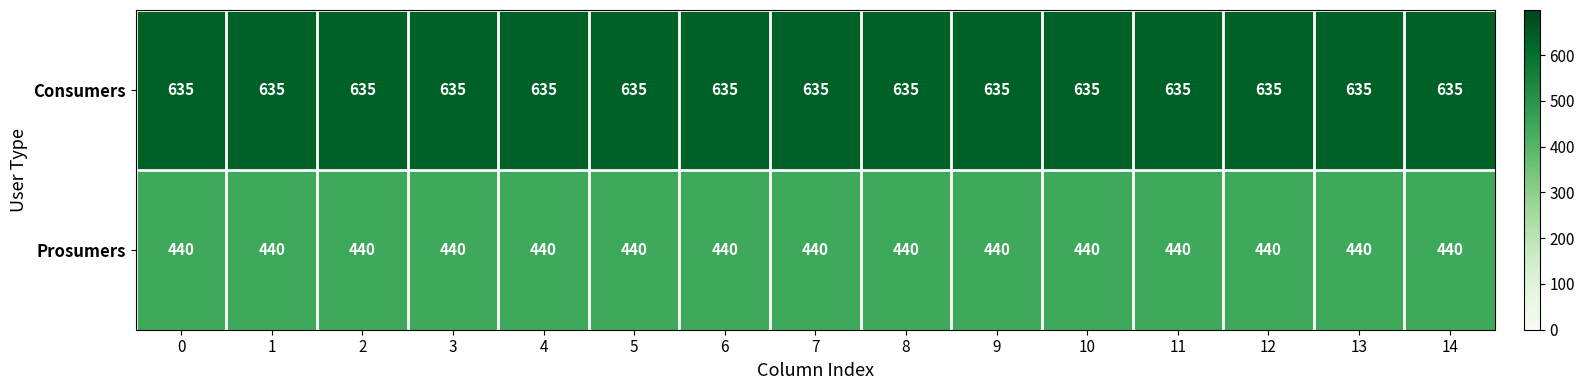

Read the Consumers value at 11.

635